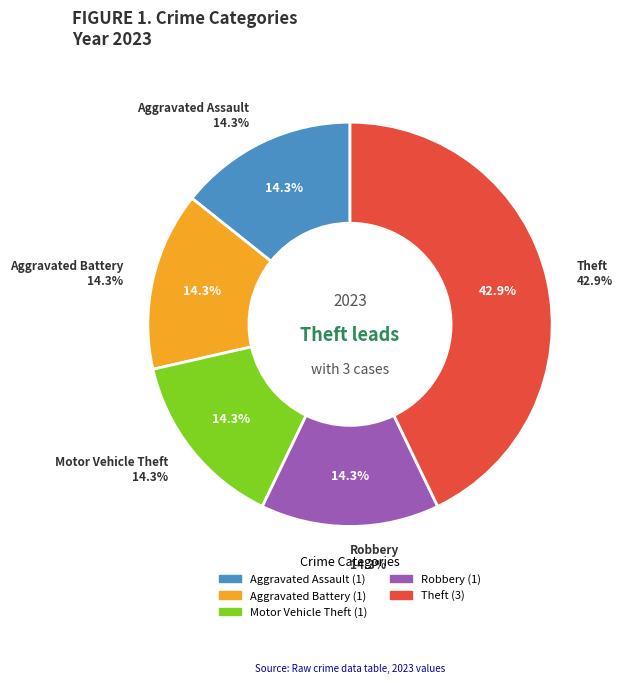

How many slices are in this pie chart?

5